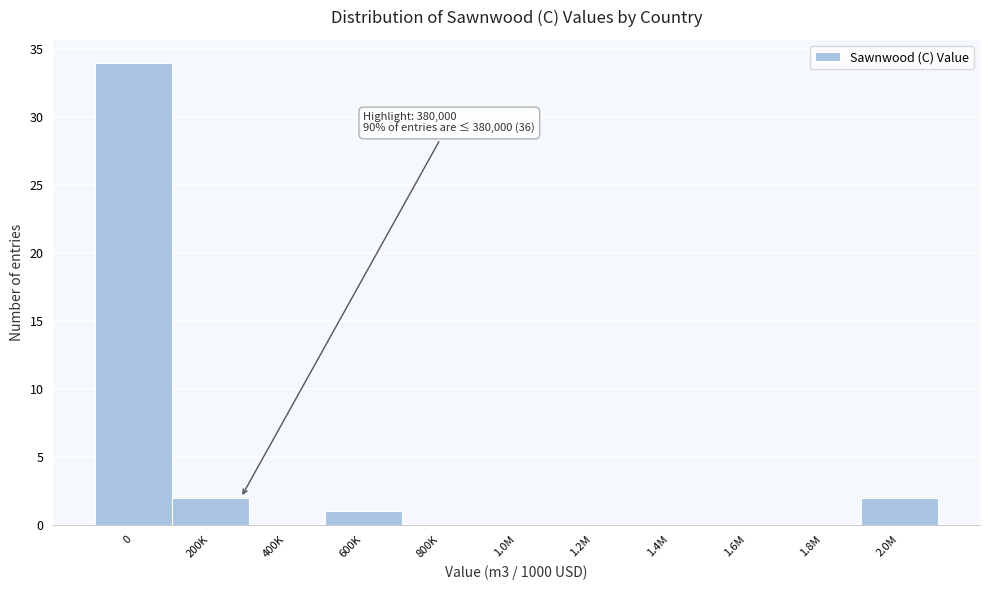

What is the maximum value shown in the chart?

34